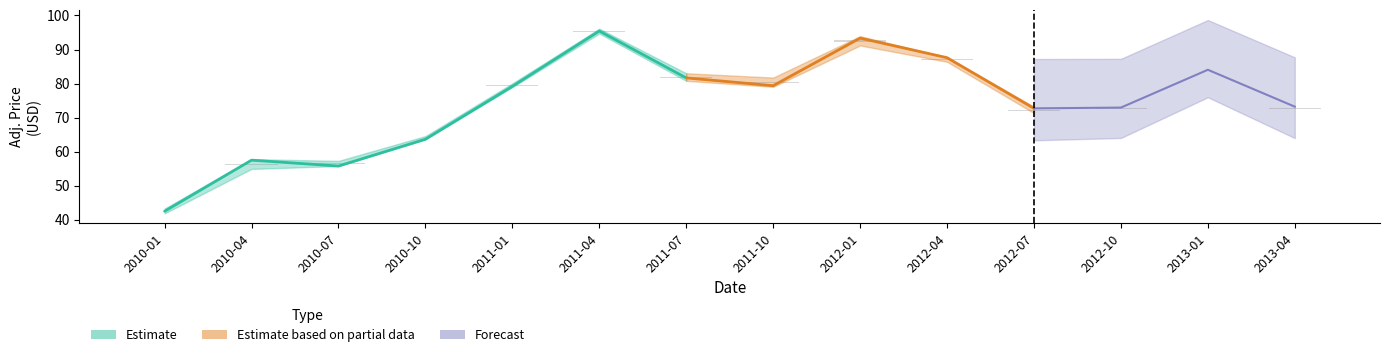

Is it true that Adj. Low equals 133.5 at 2011-10?

False